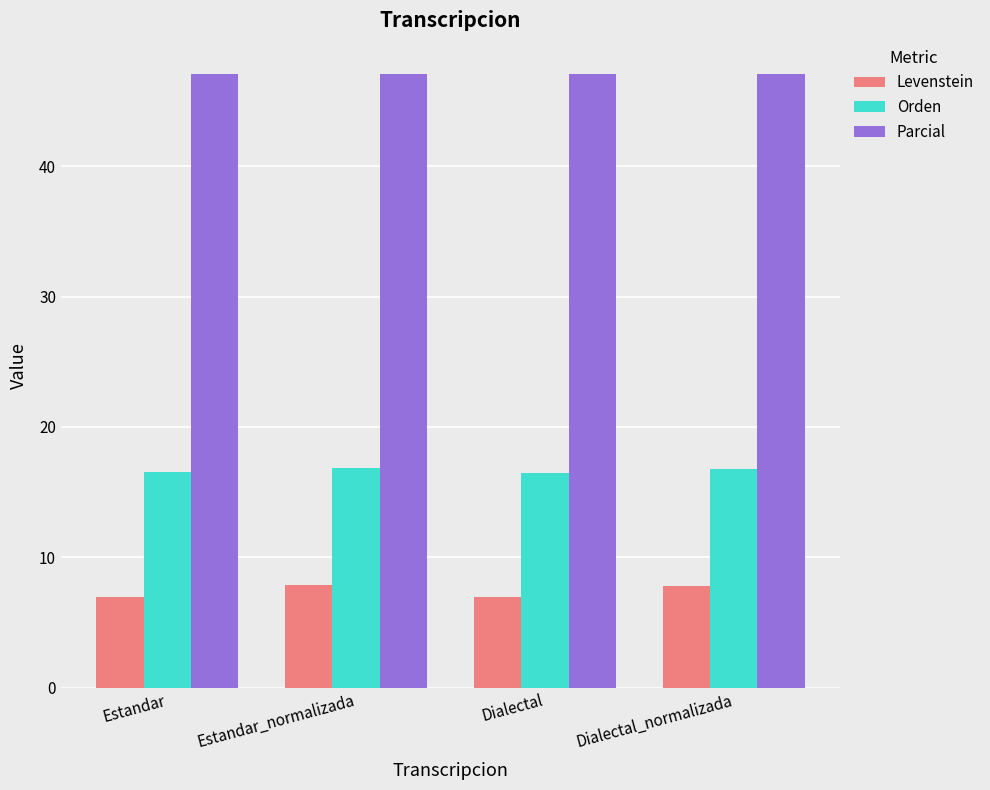

What is the difference between the highest and lowest values at Dialectal?

40.1